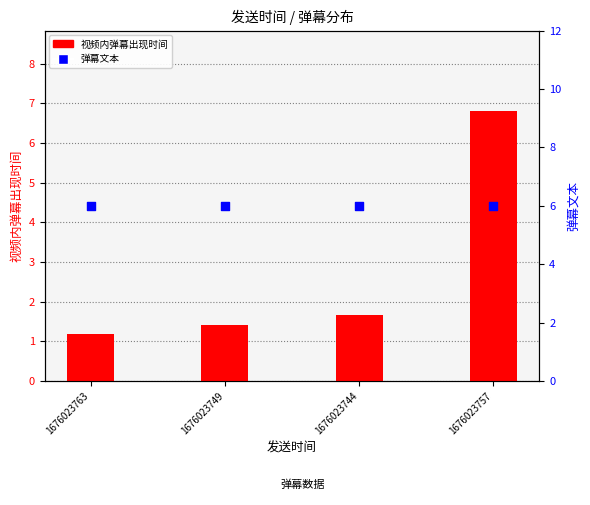

Which series has the widest spread of Y values?

视频内弹幕出现时间